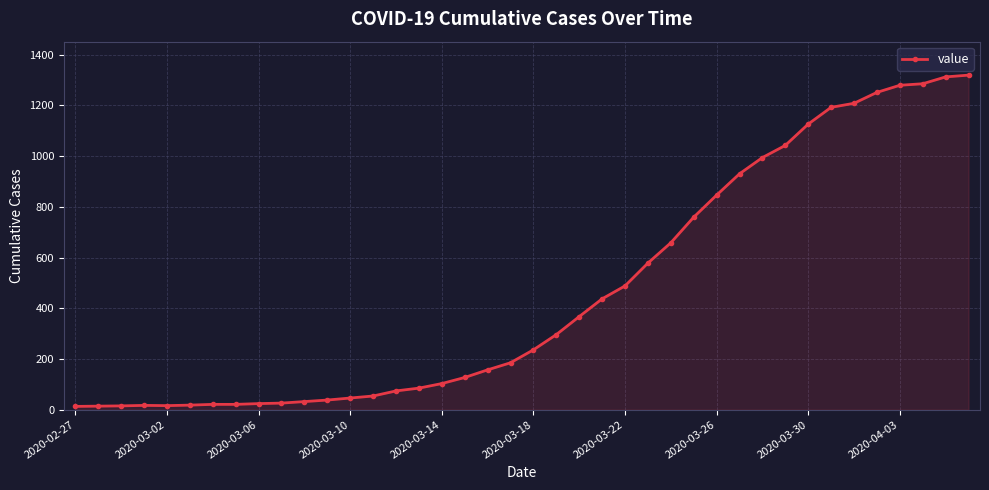

What is the difference between the maximum and minimum values?

1306